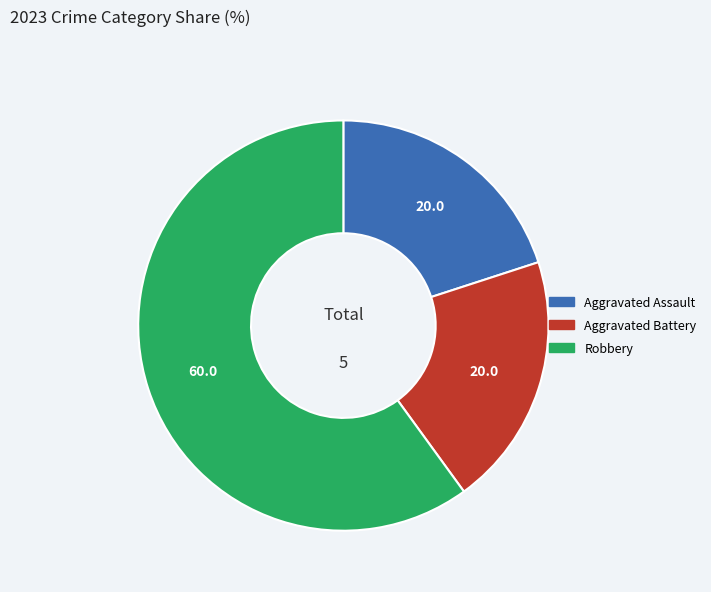

Is Robbery the majority of the pie?

Yes